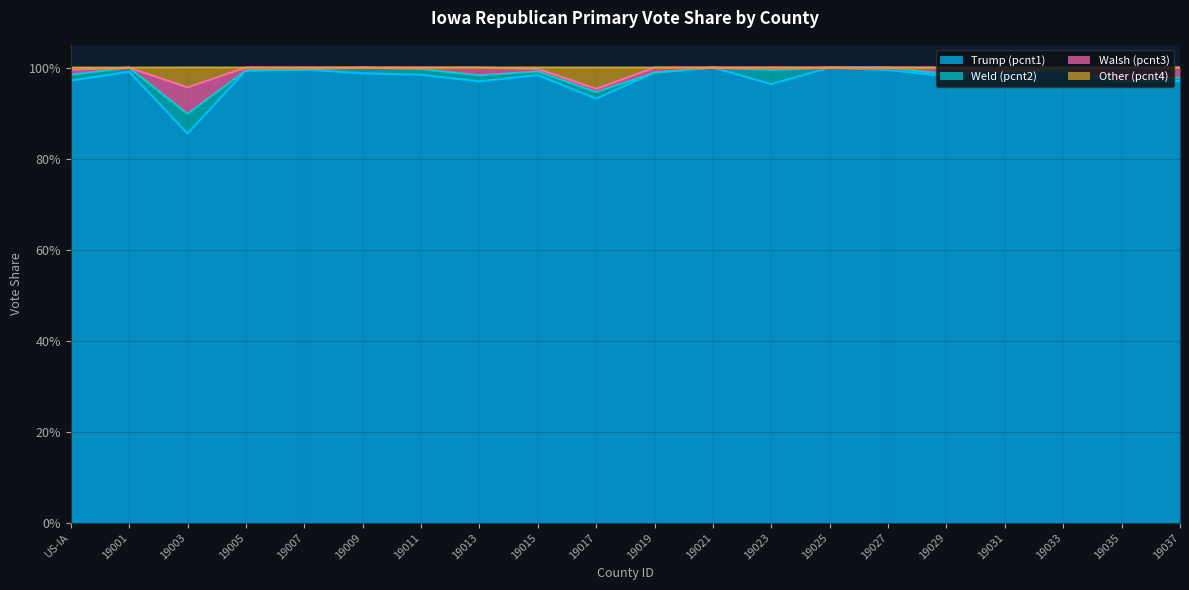

True or false: Other (pcnt4) and Trump (pcnt1) intersect in this chart.

False